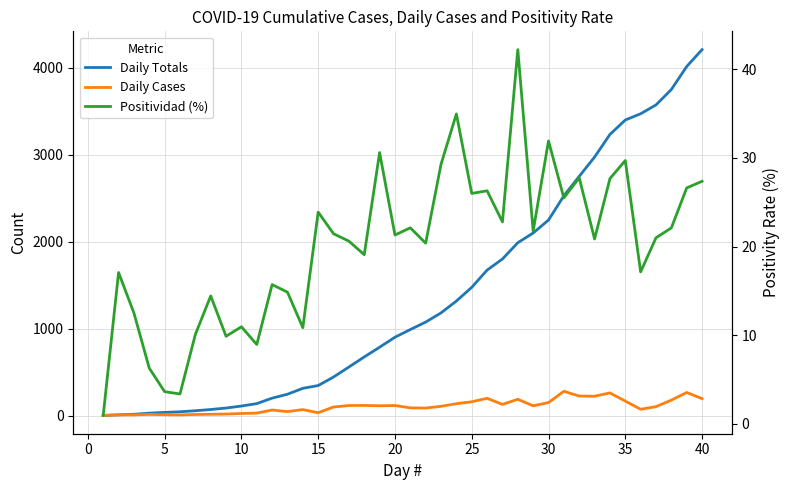

How many interior local peaks does the Daily Cases series have?

10